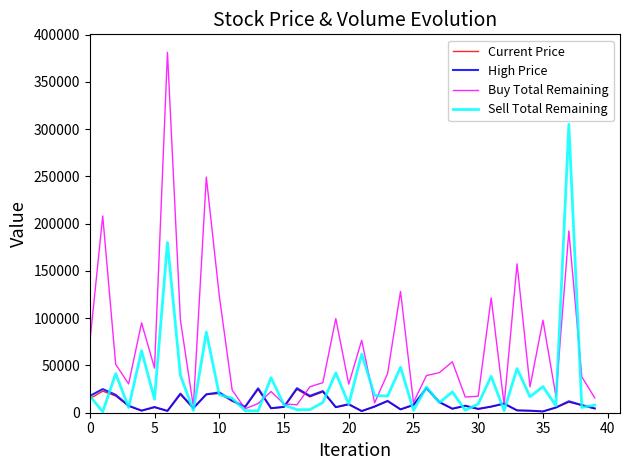

Which series has the largest range (max minus min)?

Buy Total Remaining